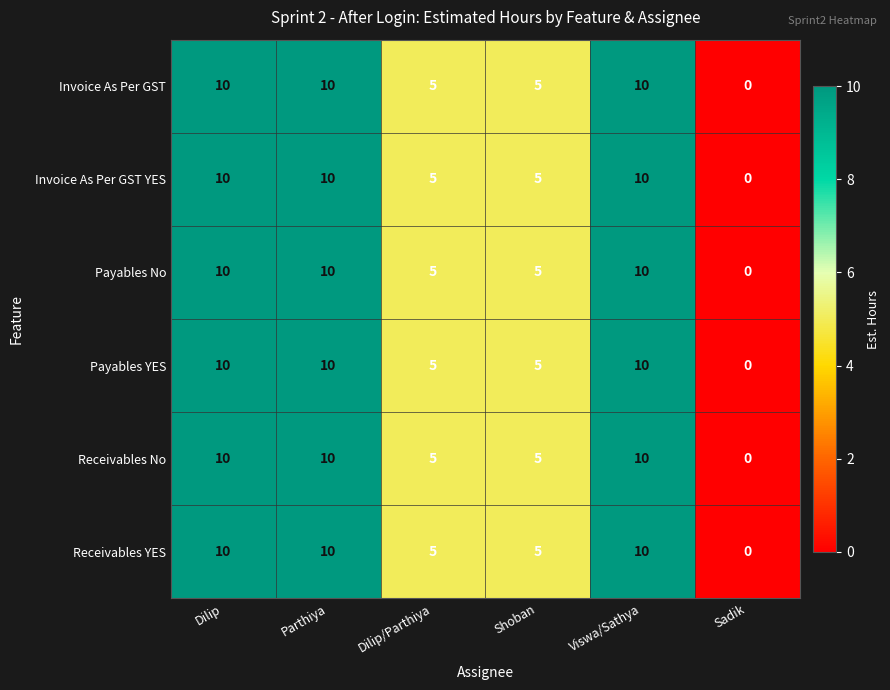

What is the sum of all Payables No values?

40